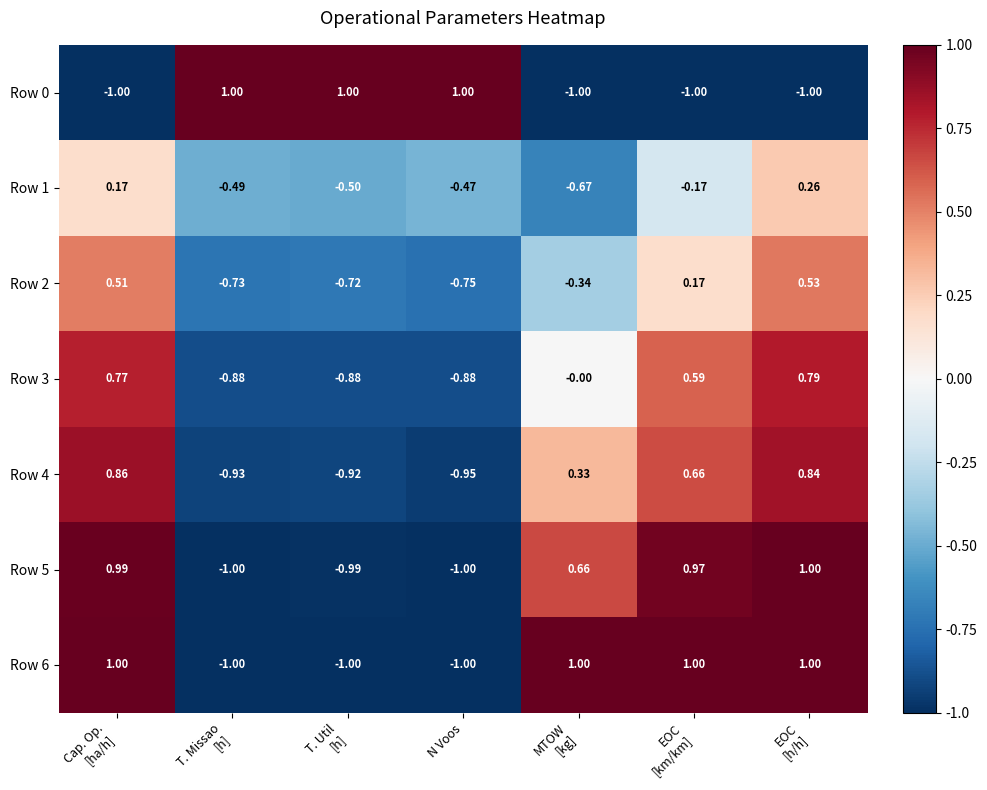

How many categories are shown in the chart?

7